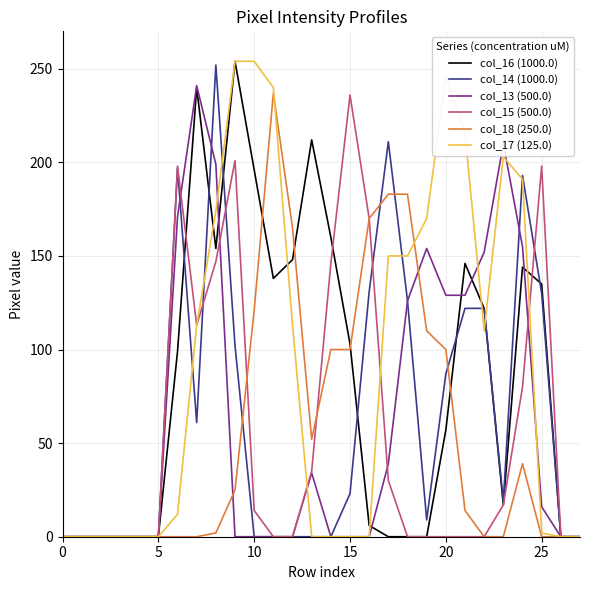

Is this an area chart (filled region under the line)?

No